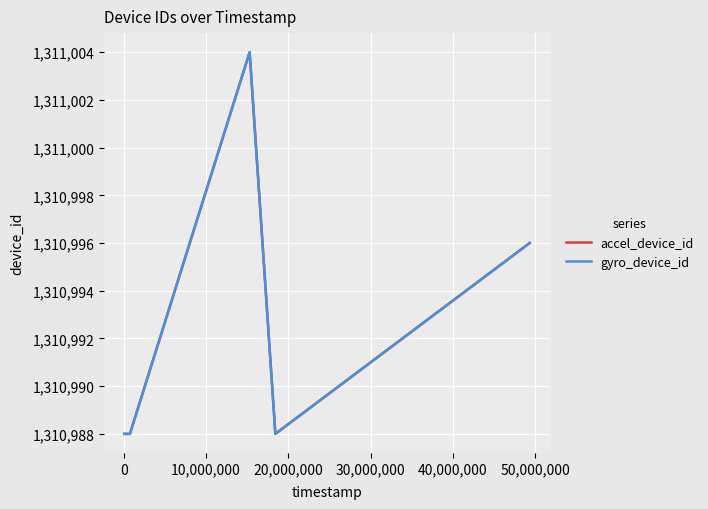

Does the chart have visible grid lines?

Yes